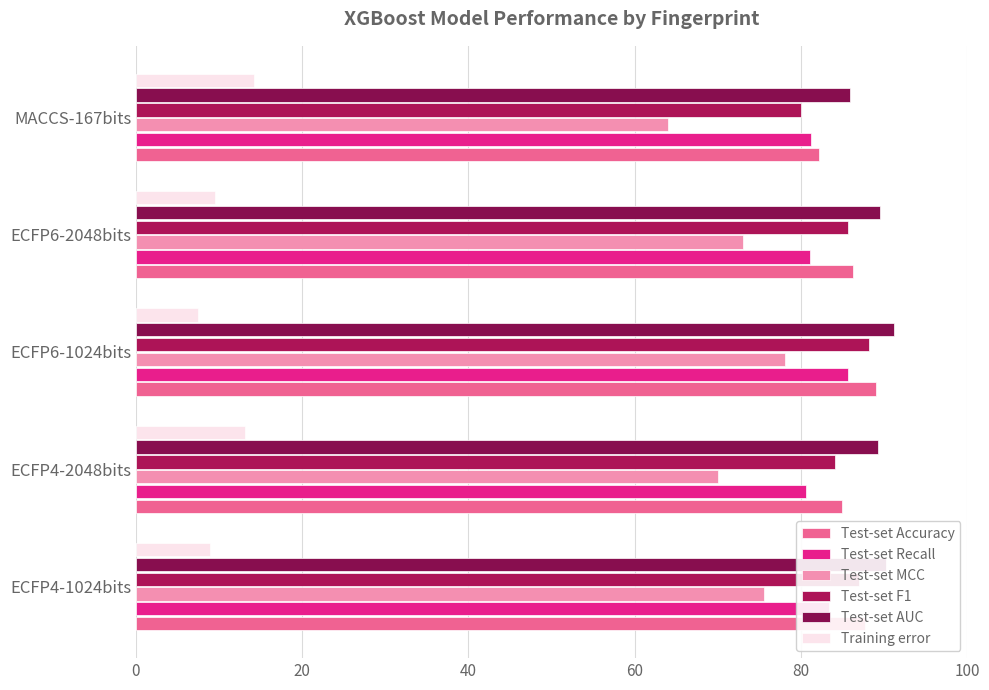

What is the difference between the maximum and minimum values in the Training error series?

6.8